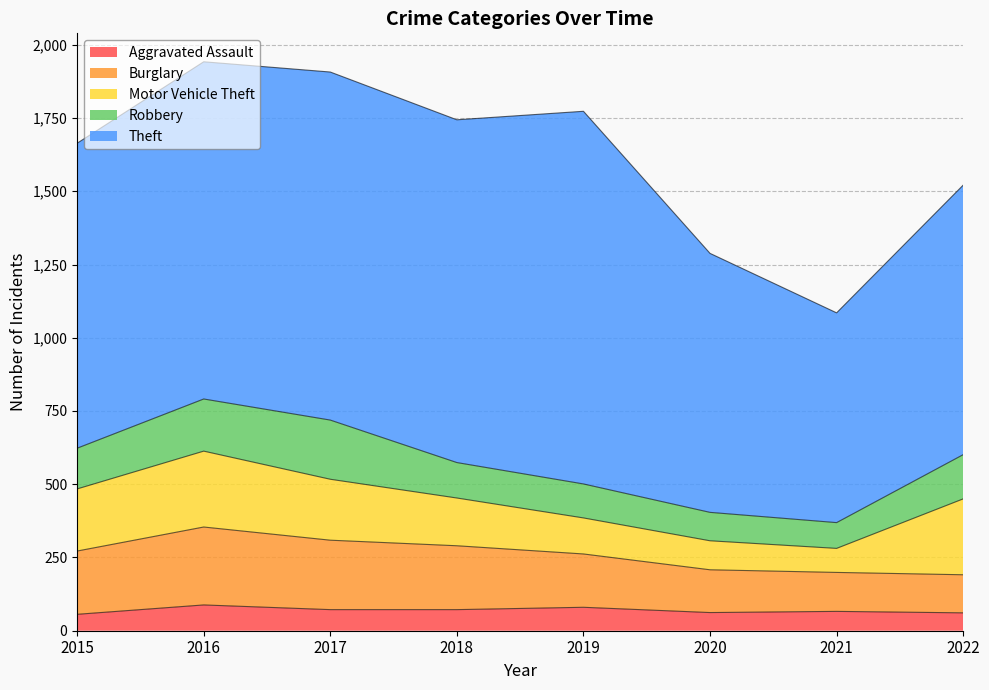

List the labels in order of Burglary value, smallest first.

2022, 2021, 2020, 2019, 2015, 2018, 2017, 2016